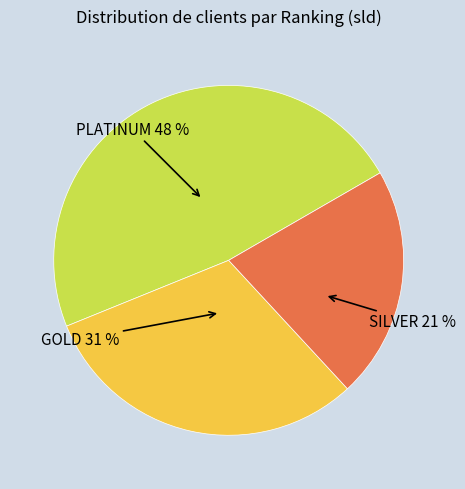

Rank the categories by value from lowest to highest.

SILVER, GOLD, PLATINUM